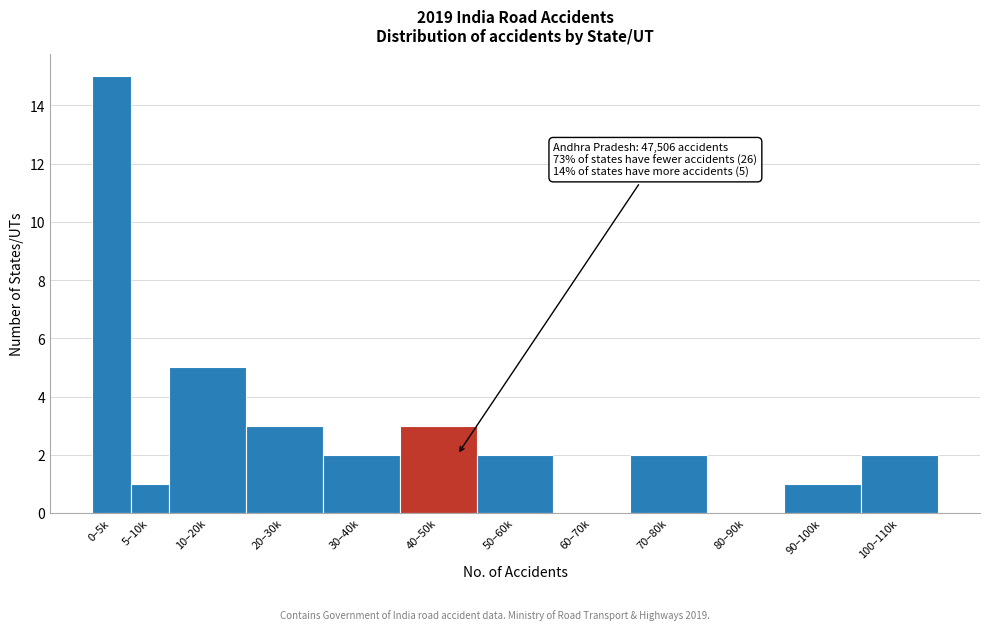

Reading left to right, what are all the values shown in this chart?

0–5k=15	5–10k=1	10–20k=5	20–30k=3	30–40k=2	40–50k=3	50–60k=2	60–70k=0	70–80k=2	80–90k=0	90–100k=1	100–110k=2